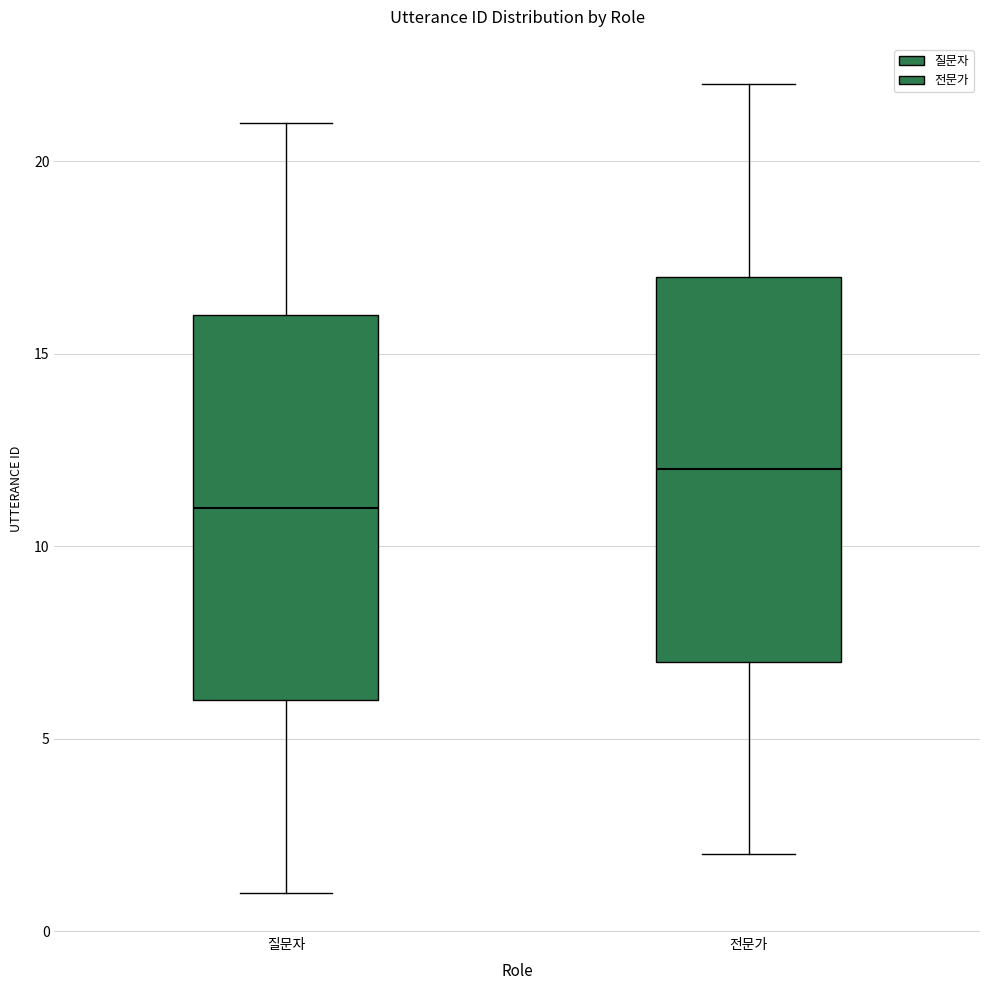

Where does the median line of the box for 전문가 sit on the y-axis? The values are not printed on the chart, so give them approximately, as read against the axis.

12